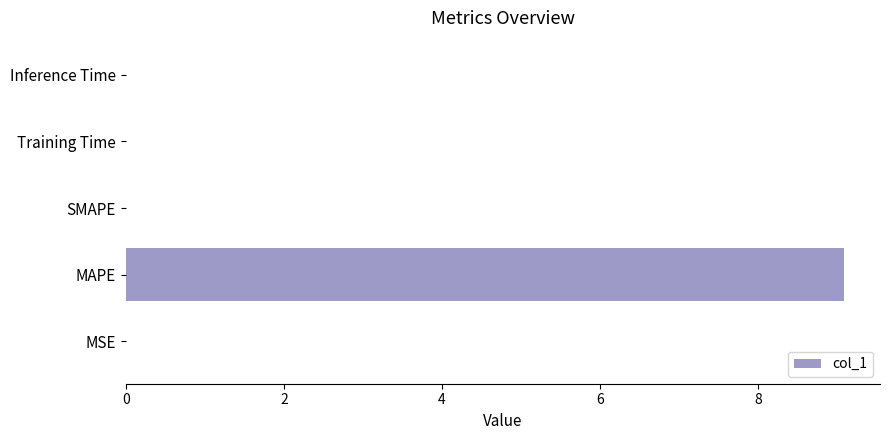

How many data points does each series have?

5